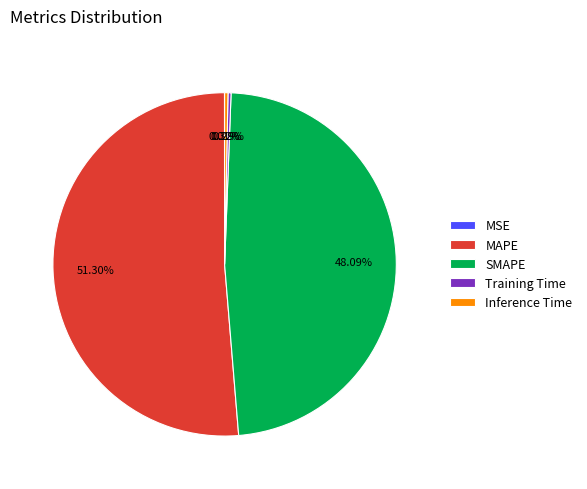

What is the largest slice in the pie chart?

MAPE